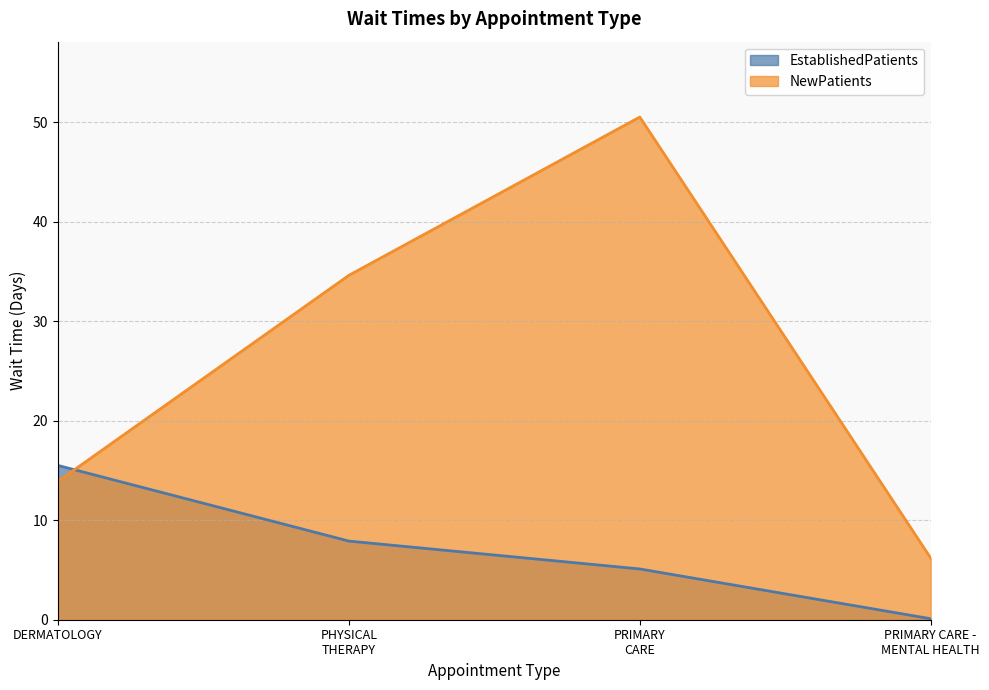

After their last crossing, which series has the higher values: EstablishedPatients or NewPatients?

NewPatients